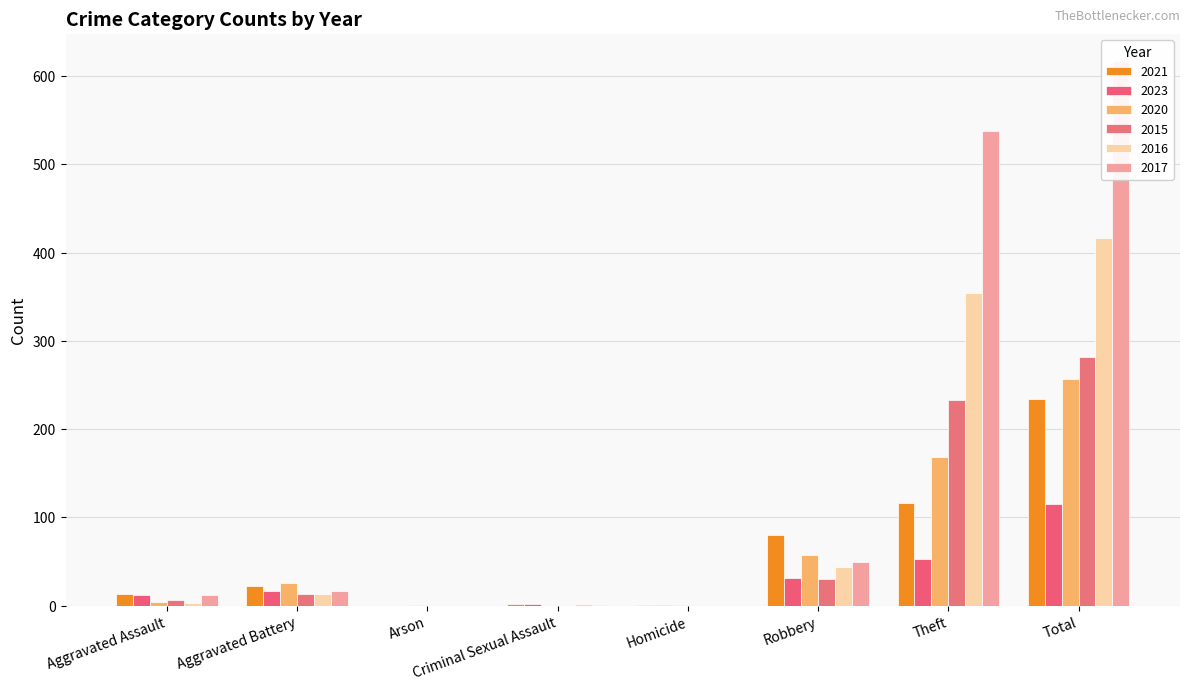

Is the value of 2016 at Aggravated Battery greater than the value of 2015 at Aggravated Assault?

Yes